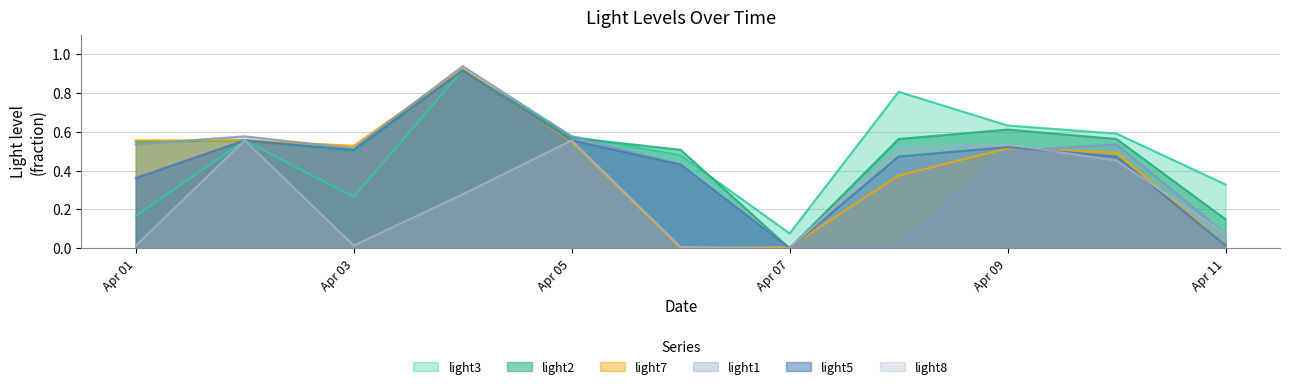

At which label does light7 reach its peak?

2019-04-04